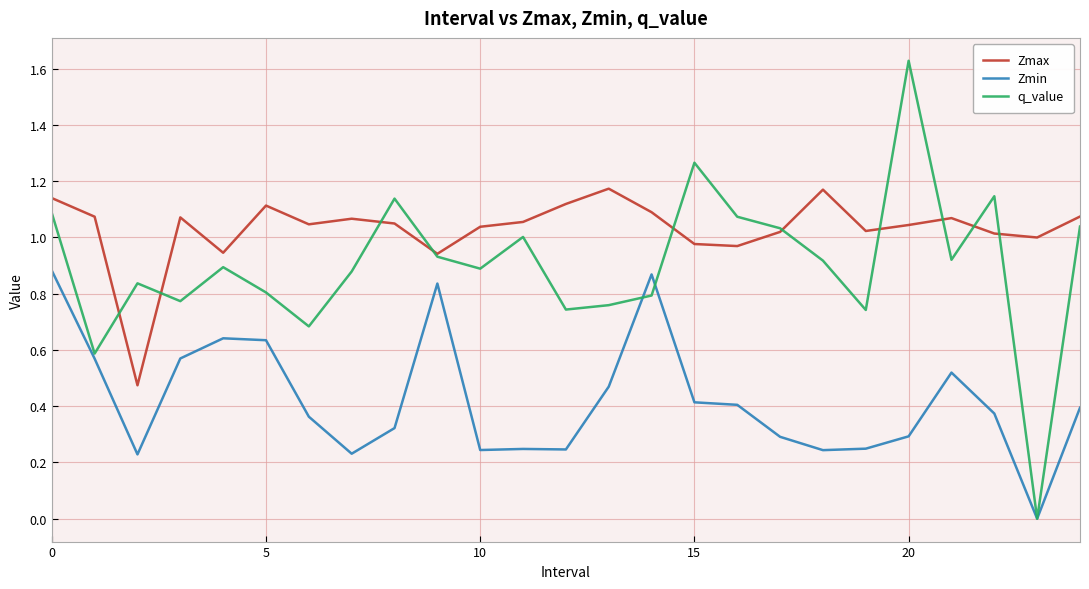

Rank the series by their maximum value, from lowest to highest.

Zmin, Zmax, q_value